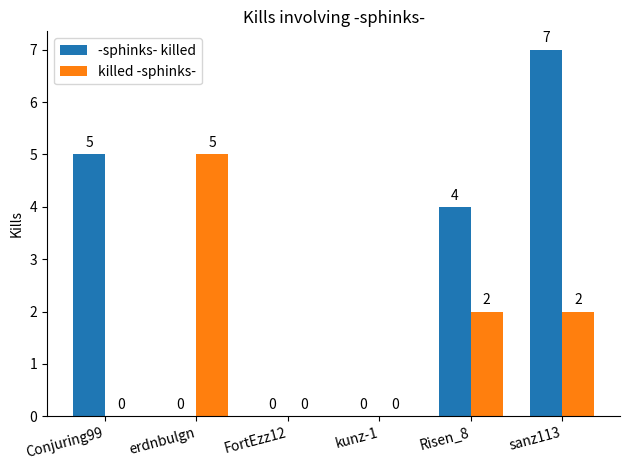

Reading right to left, list all the values displayed in this chart.

-sphinks- killed: 7	4	0	0	0	5
killed -sphinks-: 2	2	0	0	5	0